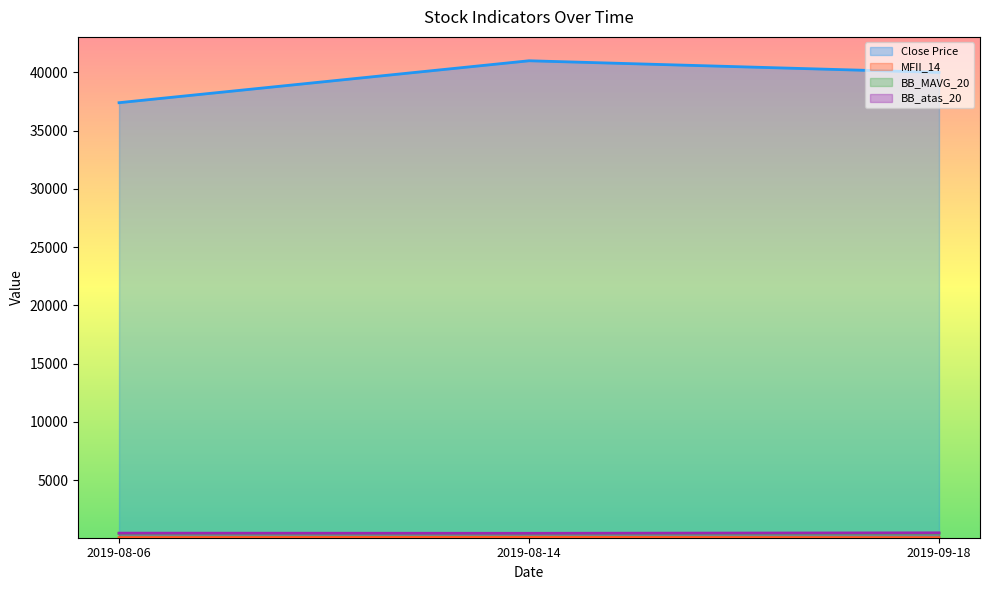

How many distinct data groups are displayed?

4